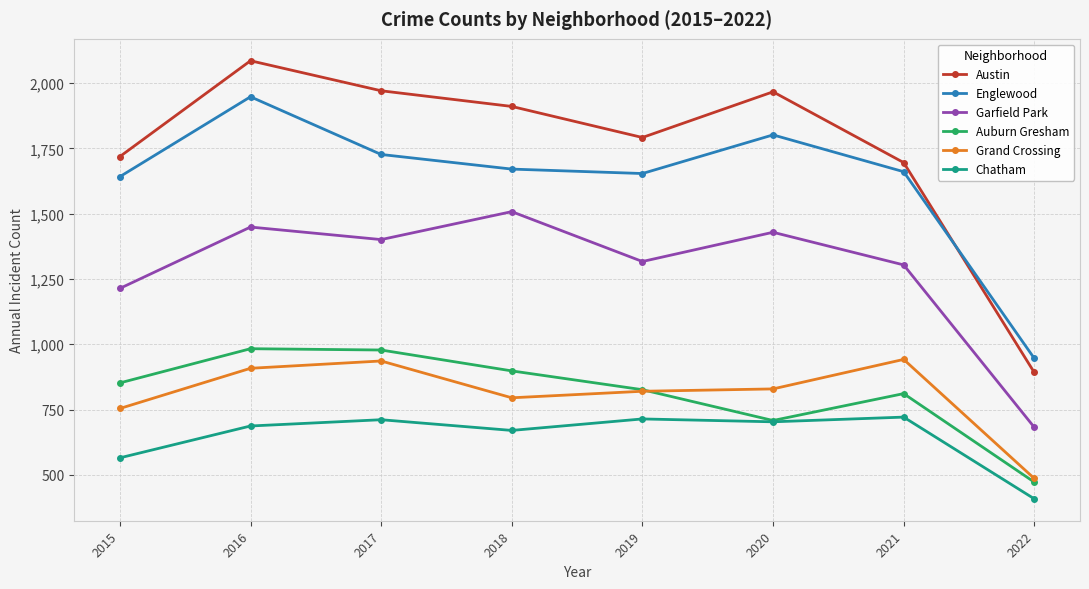

What is the value of the Garfield Park point at the 1st from the left?

1214